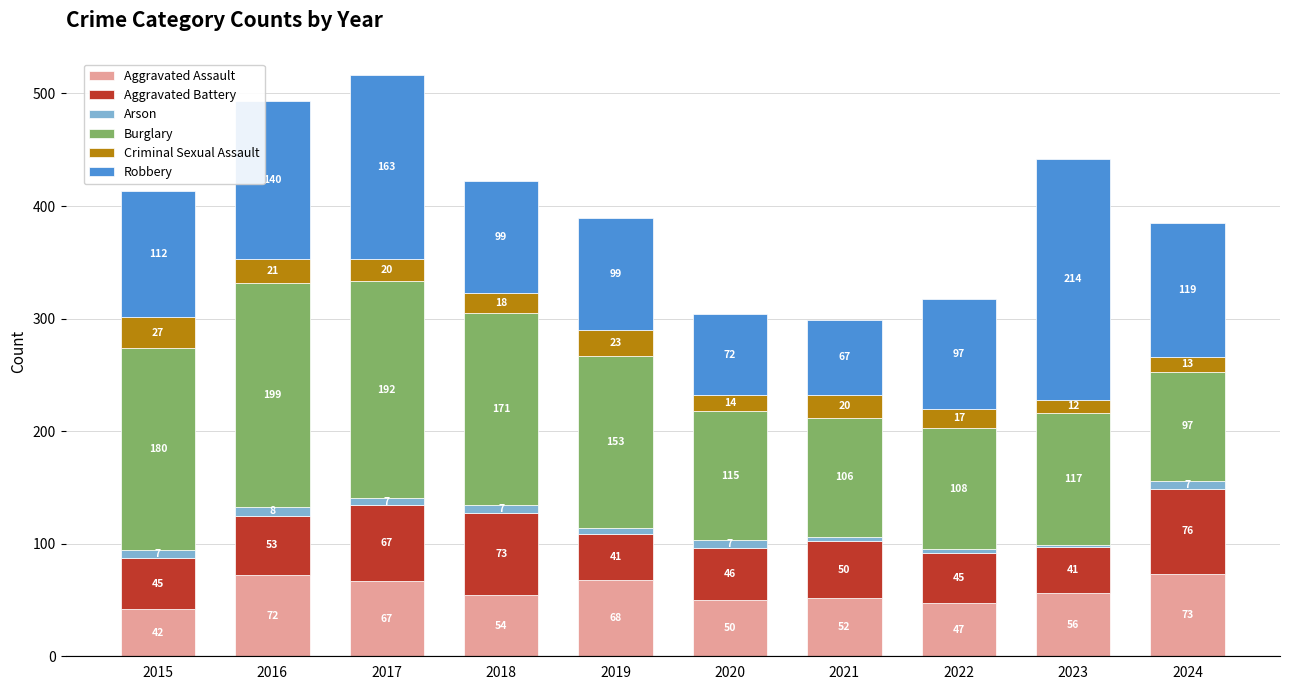

What is the difference between the second highest and second lowest values in the Aggravated Assault series?

25